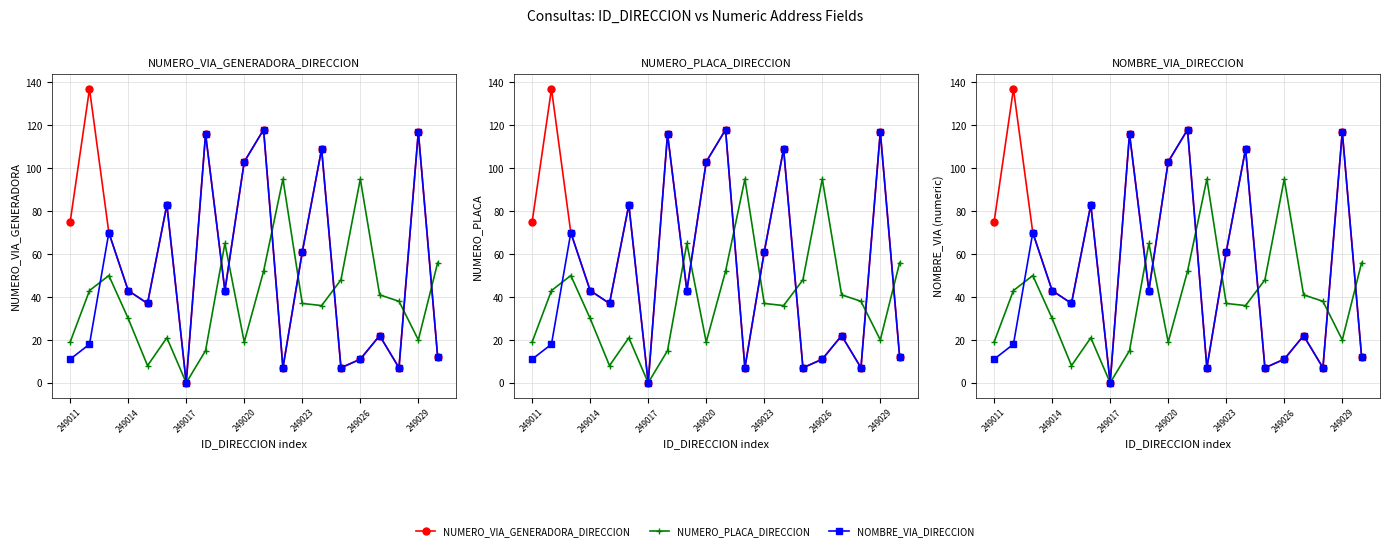

What is the average value of the NUMERO_PLACA_DIRECCION series?

39